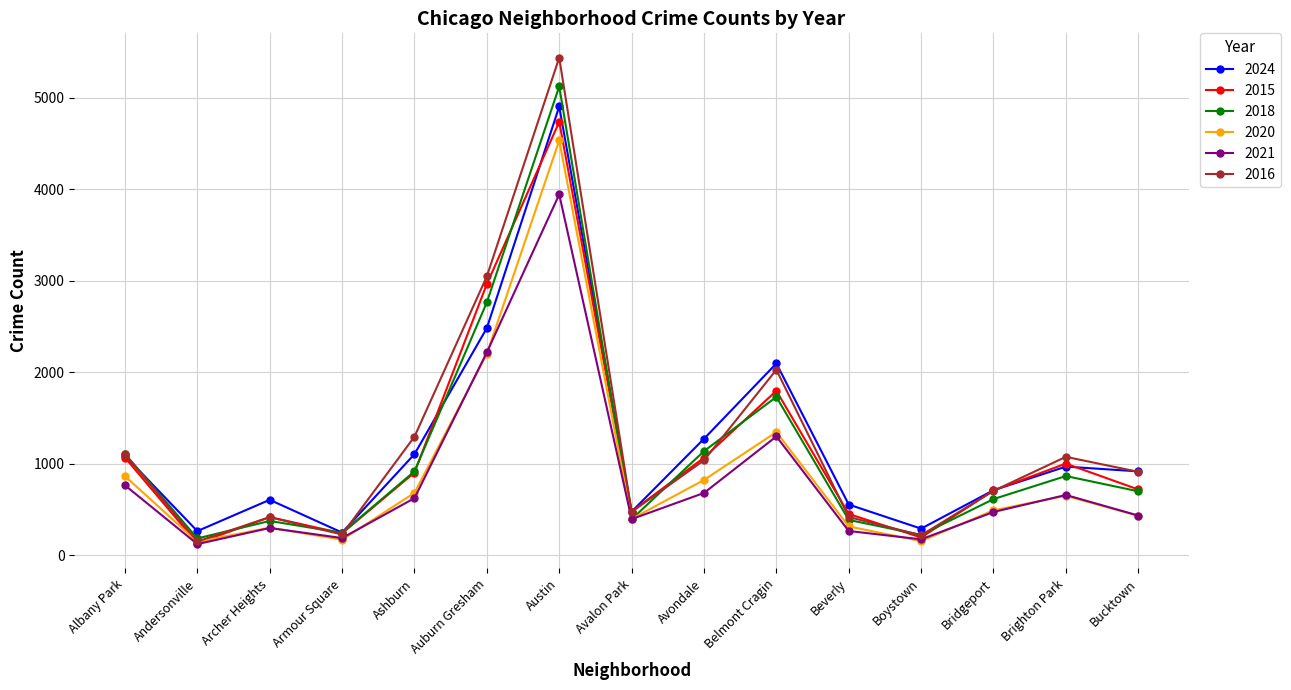

At which category does 2020 reach its first local valley?

Andersonville